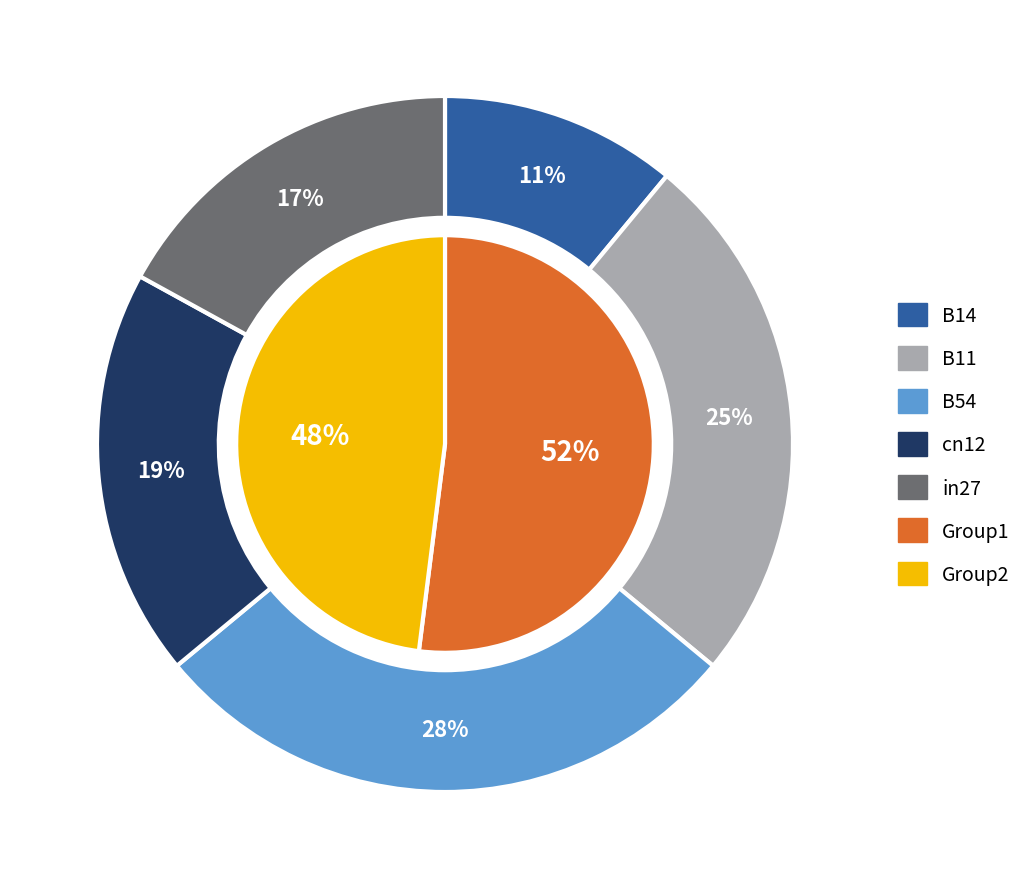

The cn12 slice represents 19% of the pie. True or false?

True